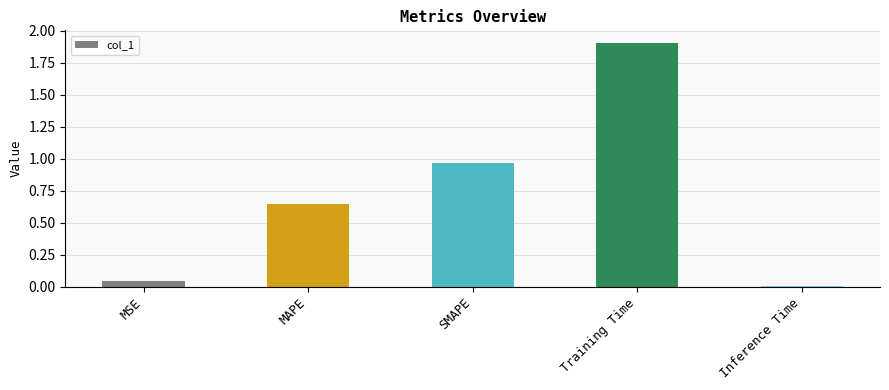

What position from the right is Training Time?

2